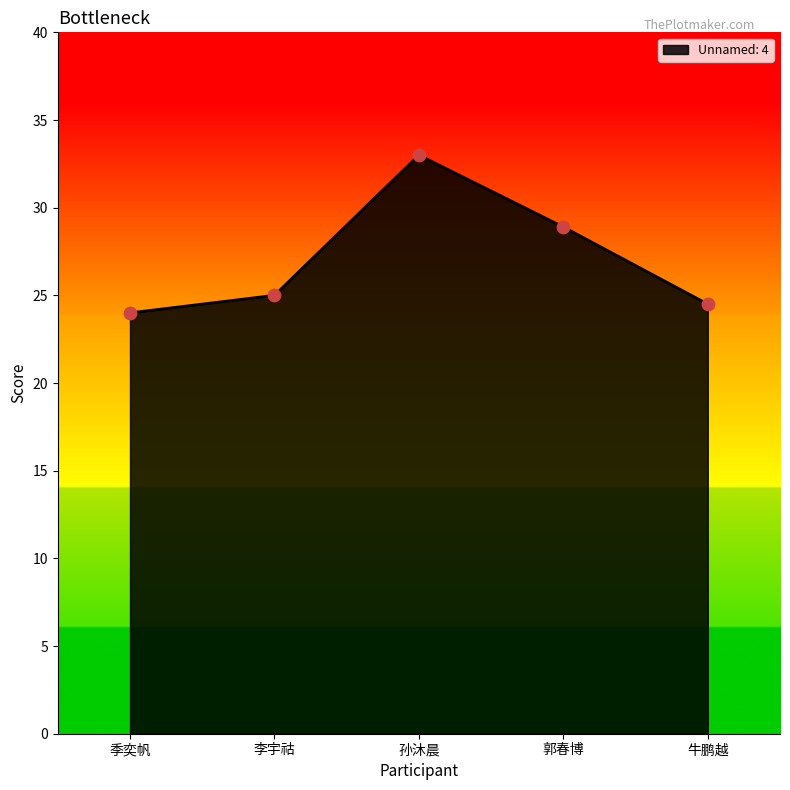

What is the ratio of the value at 季奕帆 to the value at 李宇祜?

1.0